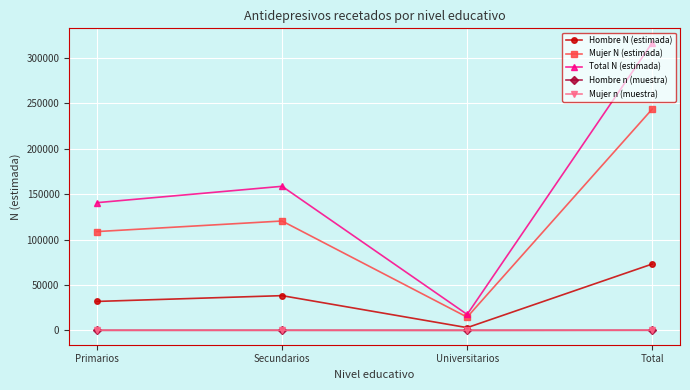

True or false: Total N (estimada) has a value of 316759 at Total.

True